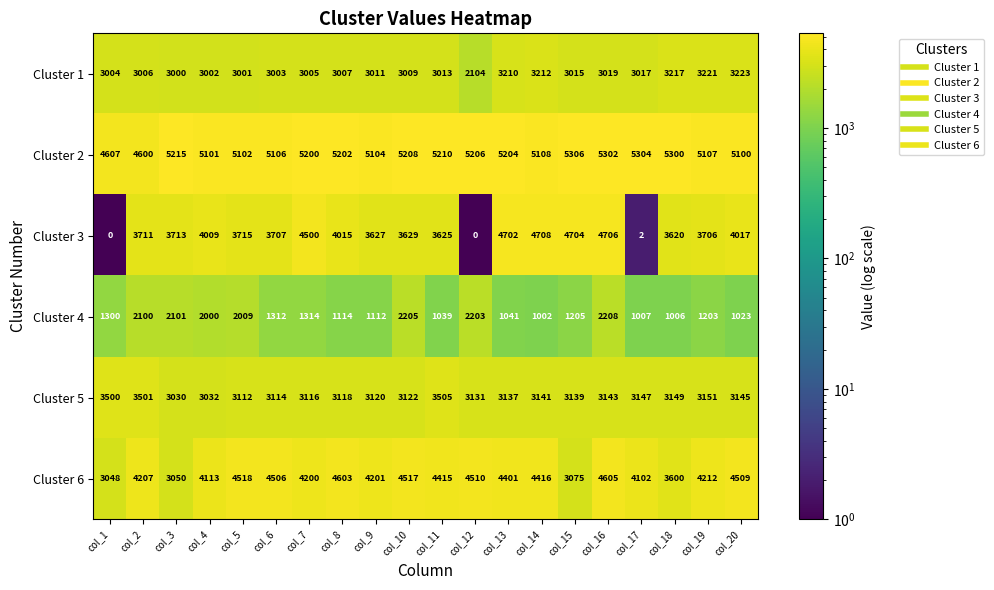

What is the sum of the Cluster 4 values at col_19 and col_13?

2244